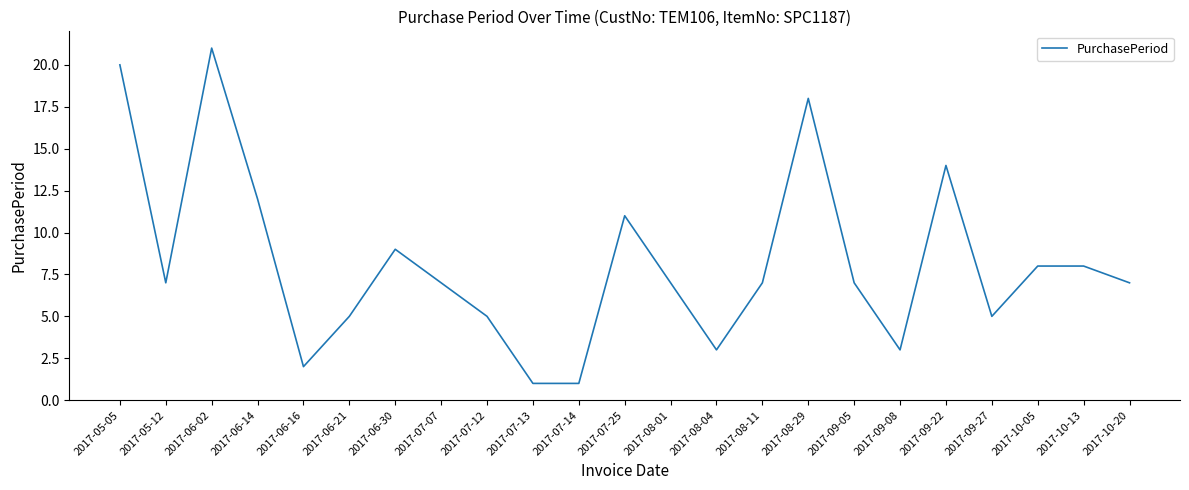

How many distinct data groups are displayed?

1